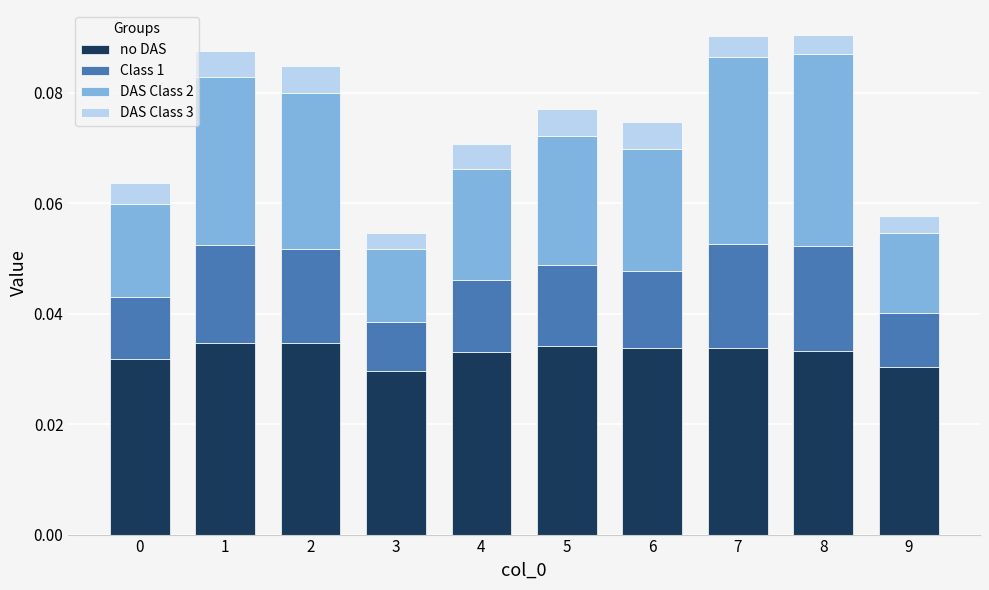

Are the bars horizontal?

No